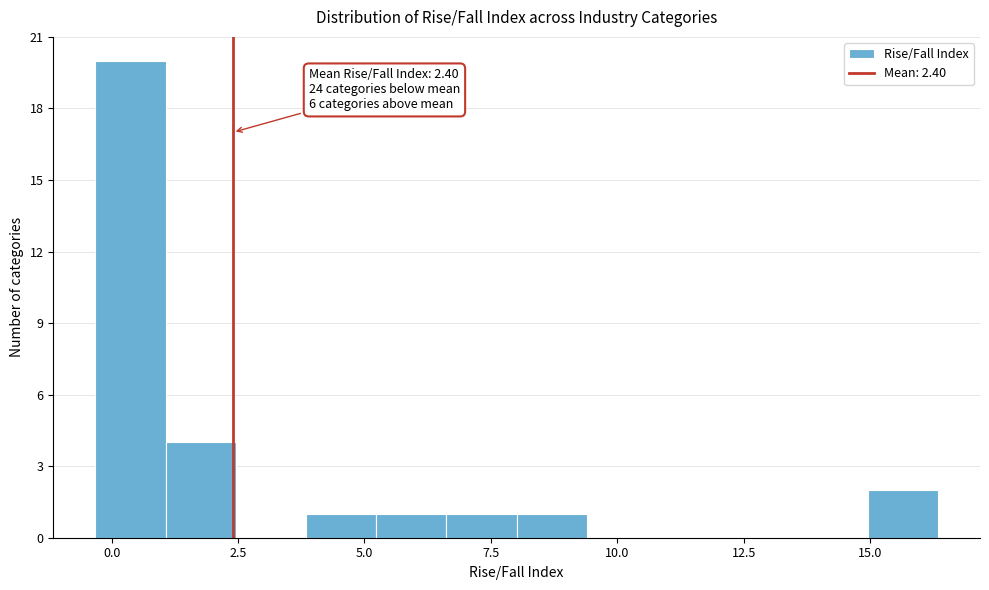

Around what value on the x-axis is the tallest bar? Give the approximate position of its centre, as read against the axis.

0.5